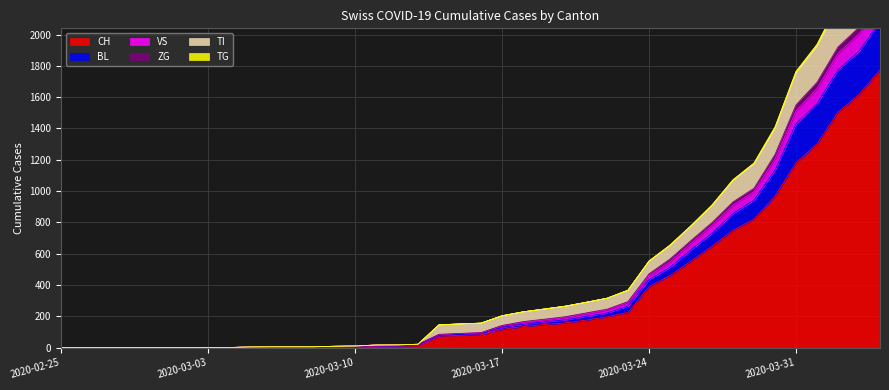

What is the maximum value for TI?

2576